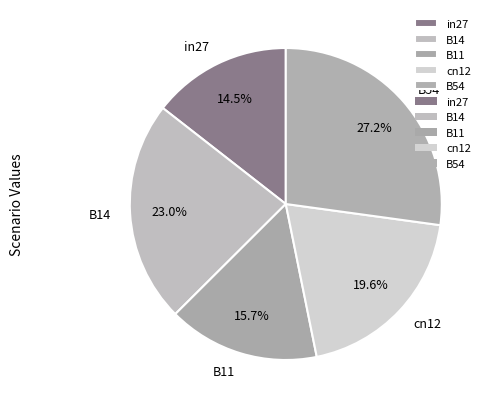

Which has a higher value, B14 or B54?

B54